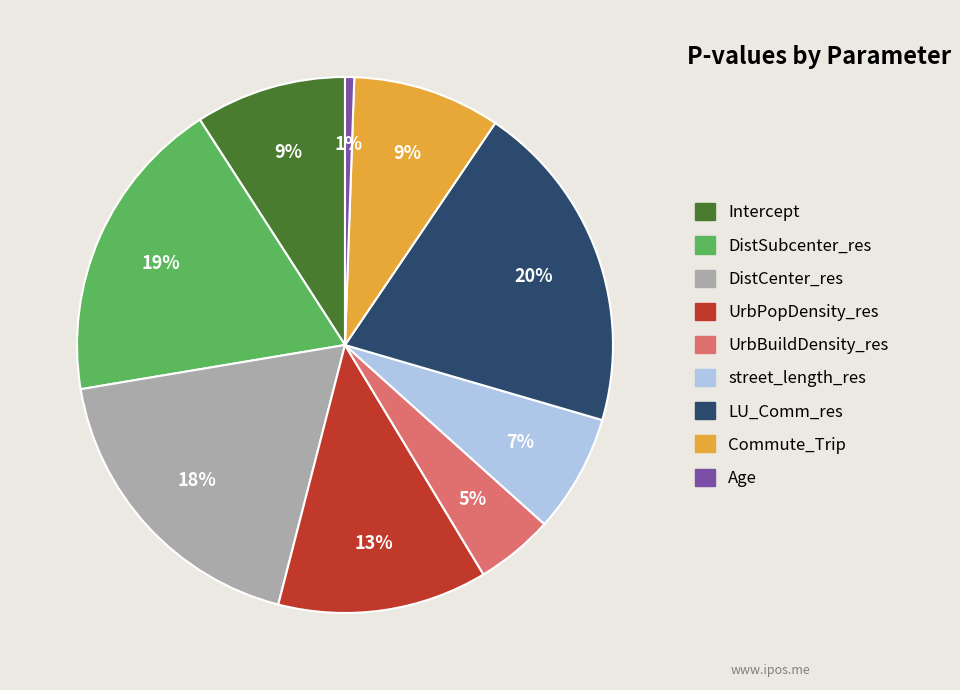

Which slice is the largest?

LU_Comm_res